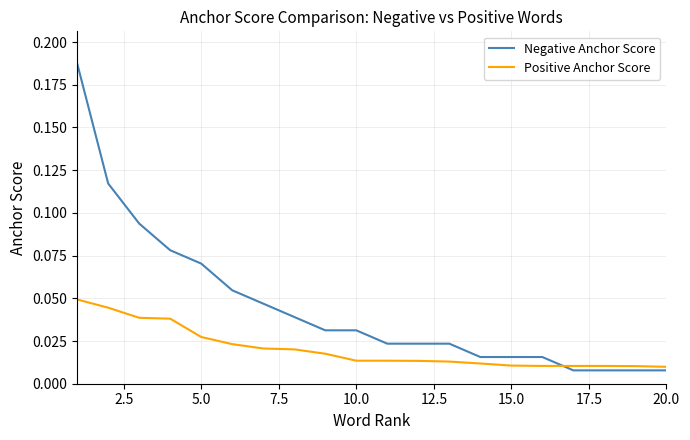

How many lines are shown in the chart?

2